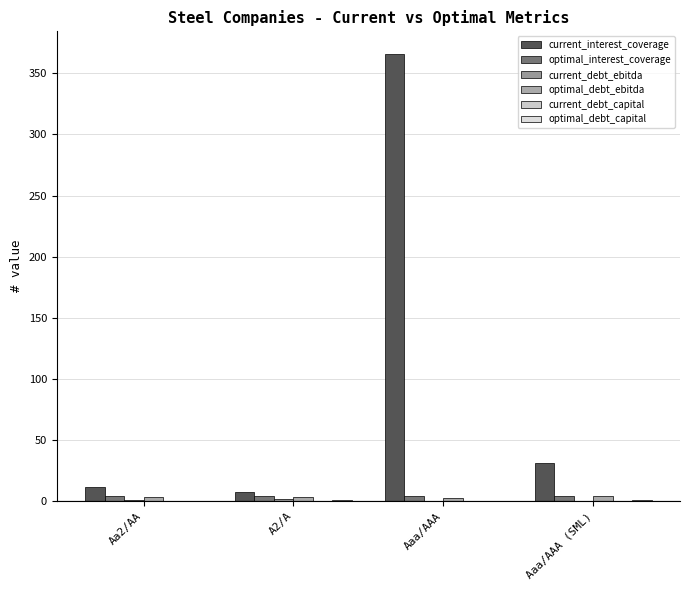

What is the highest value of the current_debt_ebitda series?

1.8